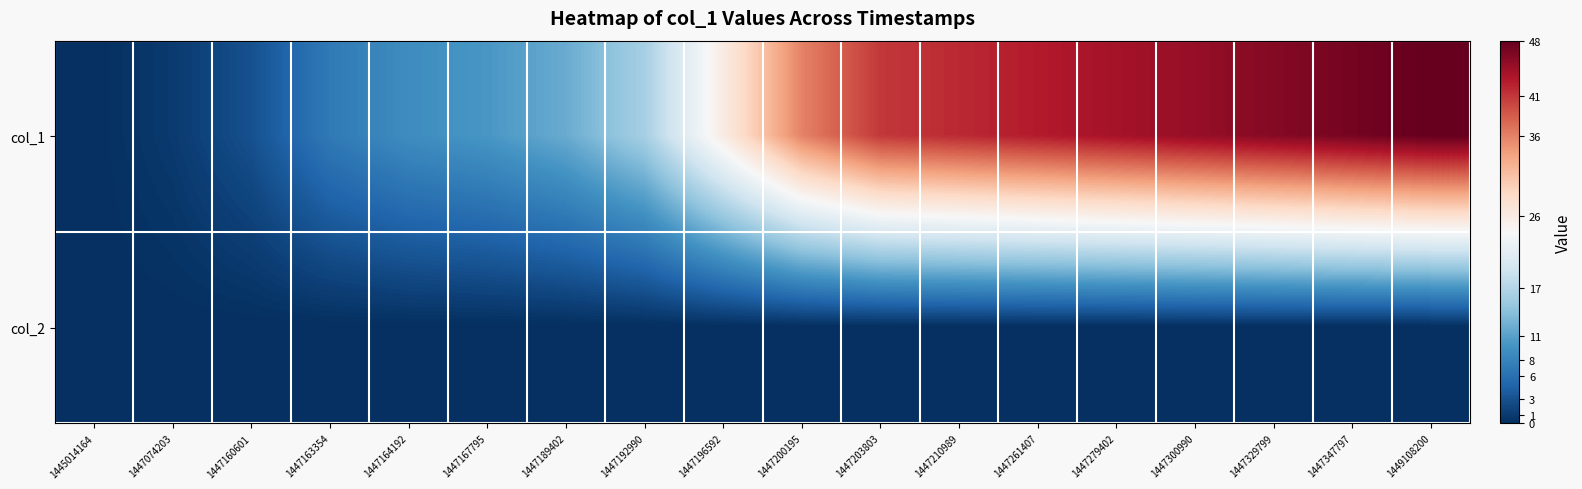

Reading left to right, list all the values displayed in this chart.

col_1: 1445014164=0	1447074203=1	1447160601=3	1447163354=7	1447164192=9	1447167795=10	1447189402=12	1447192990=16	1447196592=26	1447200195=36	1447203803=41	1447210989=42	1447261407=43	1447279402=44	1447300990=45	1447329799=46	1447347797=47	1449108200=48
col_2: 1445014164=0	1447074203=0	1447160601=0	1447163354=0	1447164192=0	1447167795=0	1447189402=0	1447192990=0	1447196592=0	1447200195=0	1447203803=0	1447210989=0	1447261407=0	1447279402=0	1447300990=0	1447329799=0	1447347797=0	1449108200=0